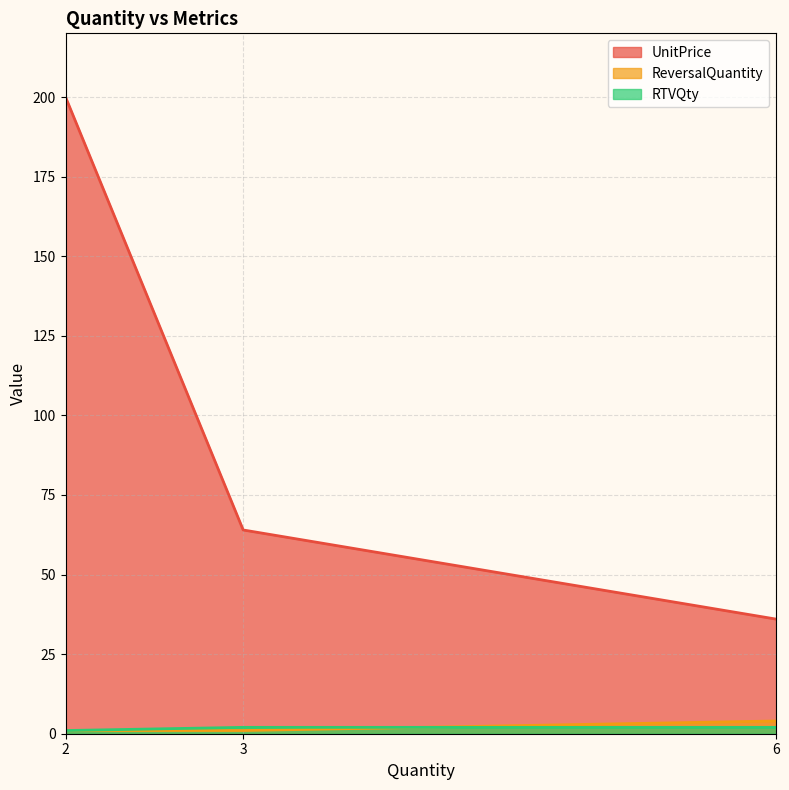

The value of ReversalQuantity at 3 is 1. True or false?

True